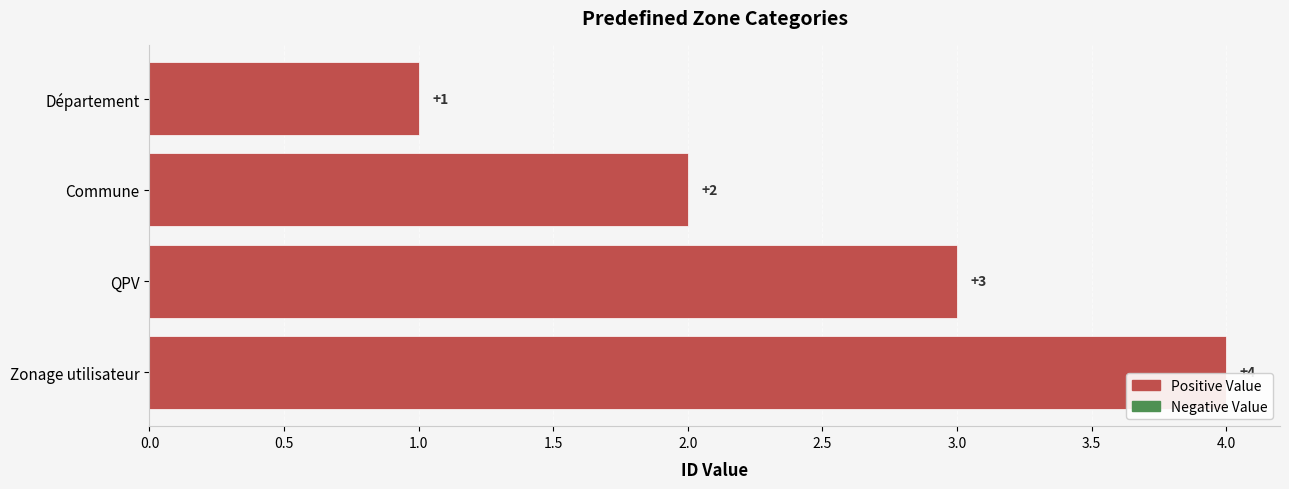

How many bars are there in total?

4